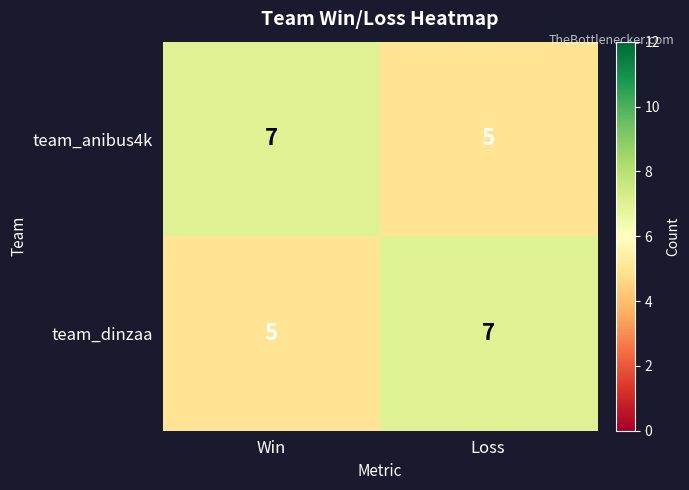

What is the sum of the team_dinzaa values at Win and Loss?

12